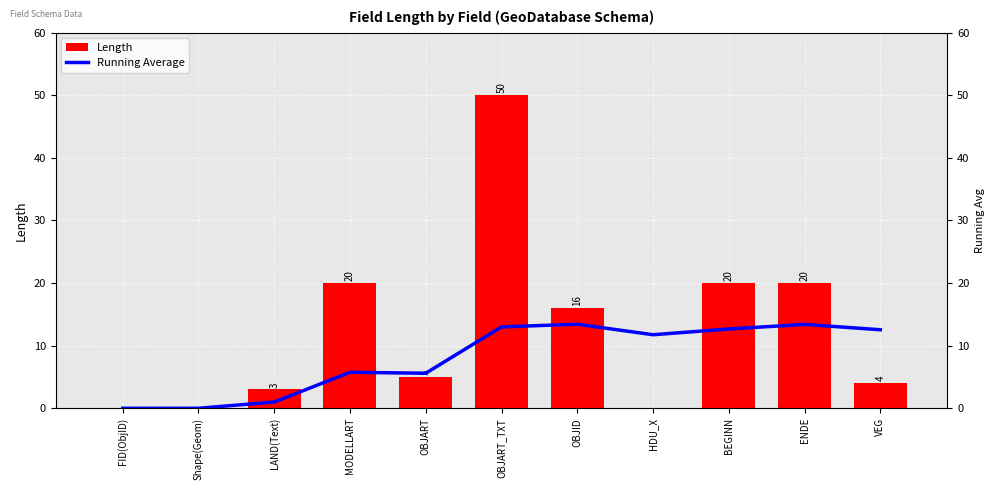

What are all the series names shown in the legend?

Length, Running Average